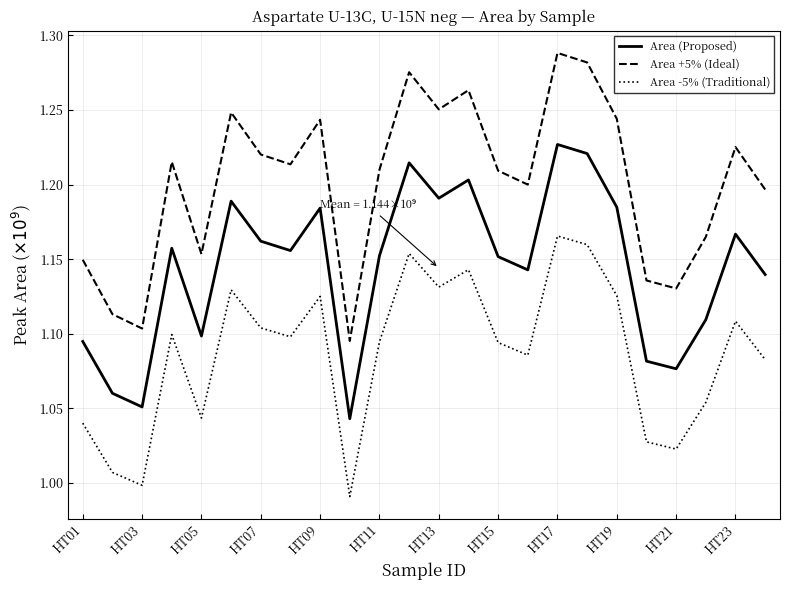

True or false: Area (Proposed) and Area +5% (Ideal) cross at least once.

False